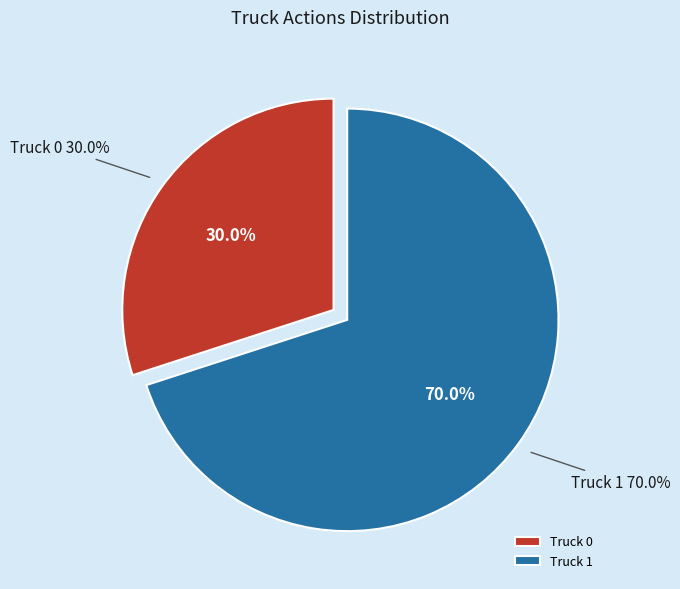

What portion of the pie excludes Truck 0?

70.0%